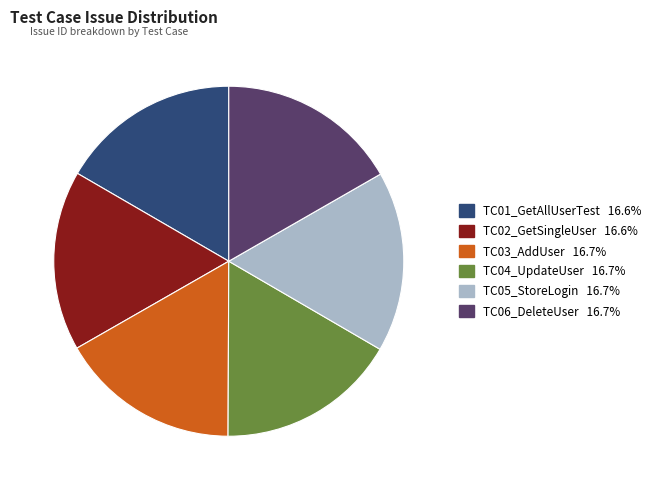

What is the ratio of the value at TC01_GetAllUserTest to the value at TC04_UpdateUser?

1.0